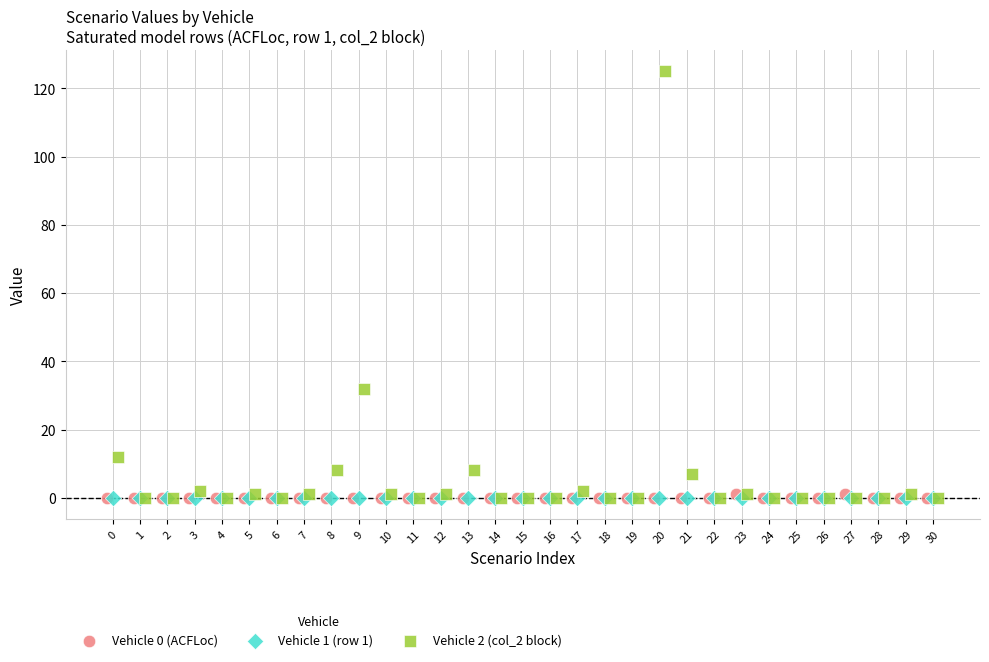

Which series reaches the maximum Y coordinate?

Vehicle 2 (col_2 block)